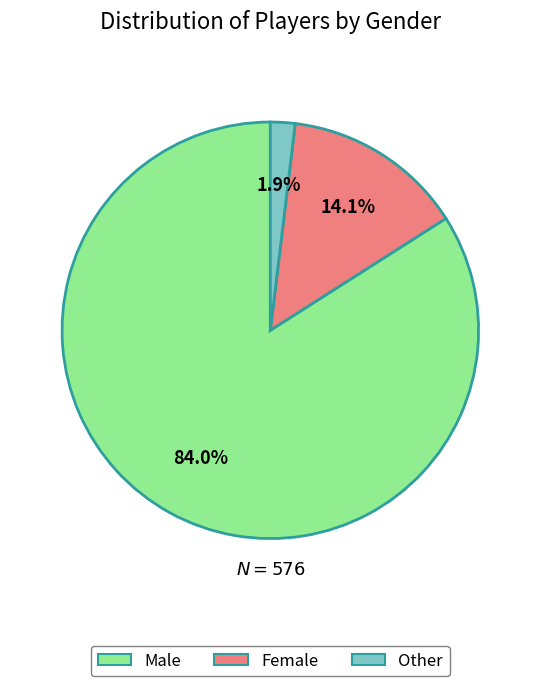

Count the number of slices in the pie.

3